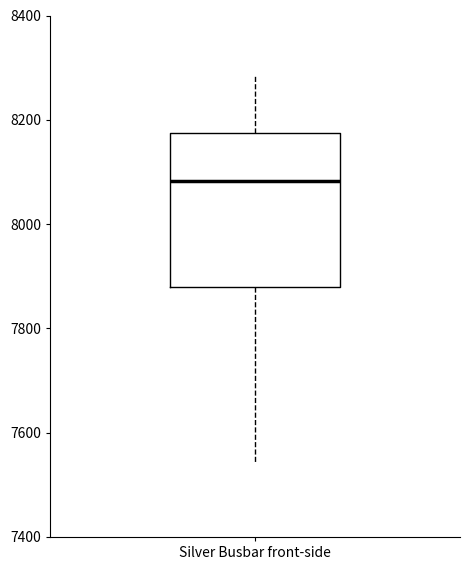

Transcribe this box plot: give where the median line is, the range the box spans, and where the two whiskers end, as read against the y-axis. The values are not printed on the chart, so give them approximately, as read against the axis.

median 8080, box 7880 to 8180, whiskers 7540 to 8280